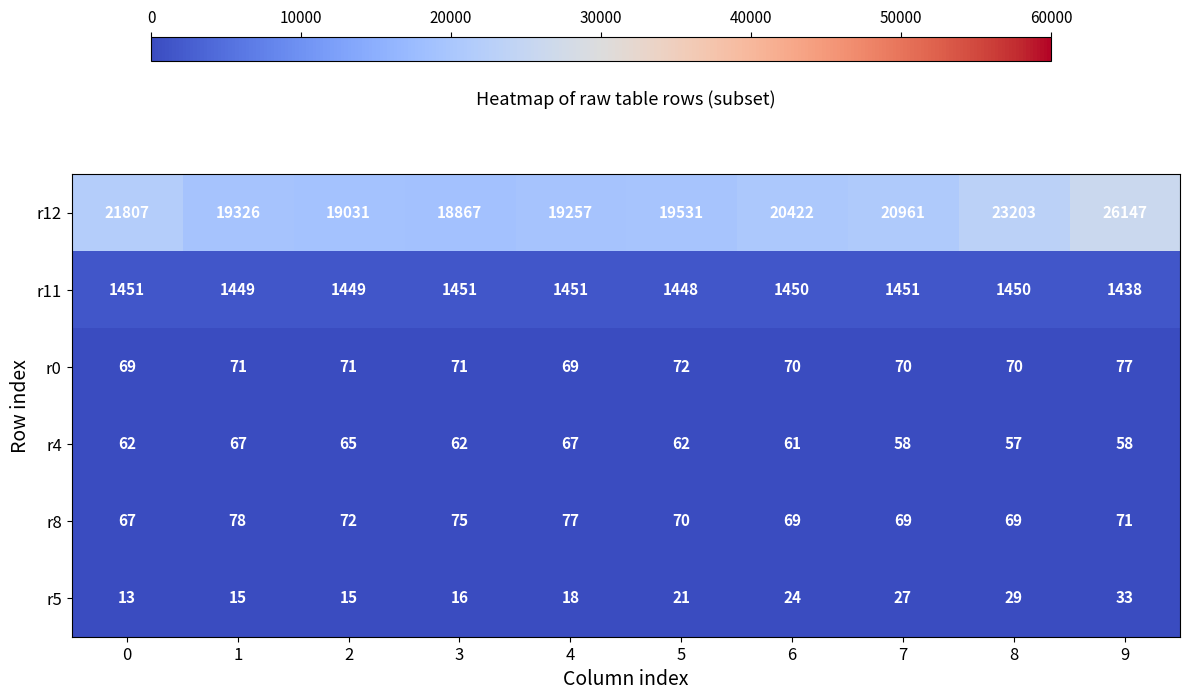

What is the difference between the second highest and minimum values in the r0 series?

3